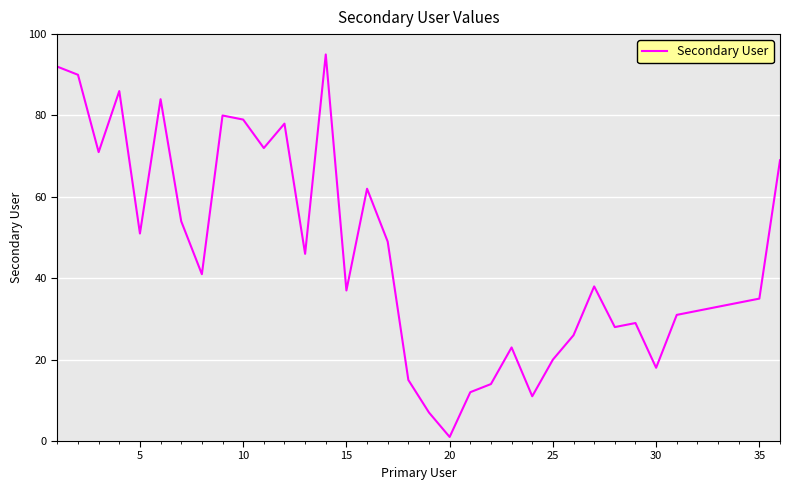

What is the maximum value shown in the chart?

95